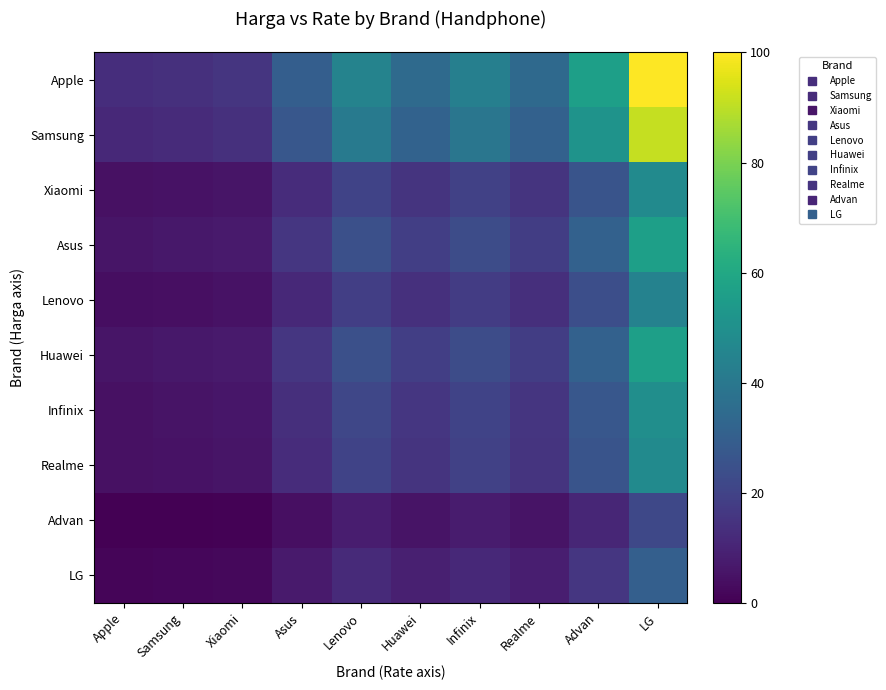

Reading right to left, what are all the values shown in this chart?

Apple: LG=100.0	Advan=56.6	Realme=34.1	Infinix=43.2	Huawei=34.6	Lenovo=44.9	Asus=30.1	Xiaomi=15.6	Samsung=13.9	Apple=13.0
Samsung: LG=91.3	Advan=51.5	Realme=30.9	Infinix=39.2	Huawei=31.3	Lenovo=40.8	Asus=27.2	Xiaomi=13.9	Samsung=12.4	Apple=11.5
Xiaomi: LG=47.8	Advan=26.1	Realme=14.9	Infinix=19.4	Huawei=15.1	Lenovo=20.3	Asus=12.9	Xiaomi=5.6	Samsung=4.8	Apple=4.3
Asus: LG=56.5	Advan=31.2	Realme=18.1	Infinix=23.4	Huawei=18.4	Lenovo=24.4	Asus=15.7	Xiaomi=7.3	Samsung=6.3	Apple=5.8
Lenovo: LG=44.4	Advan=24.1	Realme=13.6	Infinix=17.8	Huawei=13.8	Lenovo=18.6	Asus=11.7	Xiaomi=5.0	Samsung=4.2	Apple=3.8
Huawei: LG=56.5	Advan=31.2	Realme=18.1	Infinix=23.4	Huawei=18.4	Lenovo=24.4	Asus=15.7	Xiaomi=7.3	Samsung=6.3	Apple=5.8
Infinix: LG=49.6	Advan=27.1	Realme=15.5	Infinix=20.2	Huawei=15.8	Lenovo=21.1	Asus=13.4	Xiaomi=6.0	Samsung=5.1	Apple=4.6
Realme: LG=47.8	Advan=26.1	Realme=14.9	Infinix=19.4	Huawei=15.1	Lenovo=20.3	Asus=12.9	Xiaomi=5.6	Samsung=4.8	Apple=4.3
Advan: LG=21.8	Advan=10.9	Realme=5.3	Infinix=7.6	Huawei=5.4	Lenovo=8.0	Asus=4.3	Xiaomi=0.6	Samsung=0.2	Apple=0.0
LG: LG=30.4	Advan=16.0	Realme=8.5	Infinix=11.5	Huawei=8.6	Lenovo=12.1	Asus=7.1	Xiaomi=2.3	Samsung=1.7	Apple=1.4